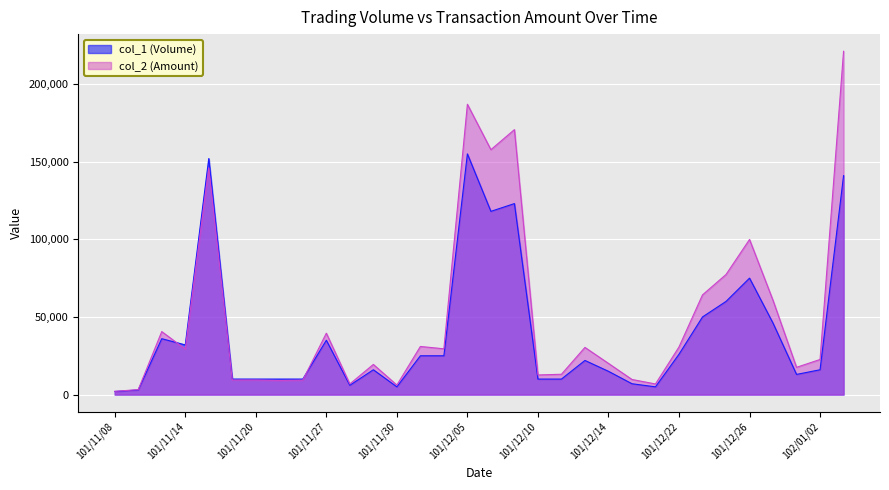

Rank the categories by col_2 (Amount) value from lowest to highest.

101/11/08, 101/11/09, 101/11/30, 101/12/20, 101/11/28, 101/11/21, 101/11/22, 101/11/19, 101/11/20, 101/12/19, 101/12/10, 101/12/12, 101/12/28, 101/11/29, 101/12/14, 102/01/02, 101/11/14, 101/12/04, 101/12/13, 101/12/22, 101/12/03, 101/11/27, 101/11/12, 101/12/27, 101/12/24, 101/12/25, 101/12/26, 101/11/16, 101/12/06, 101/12/07, 101/12/05, 102/01/03